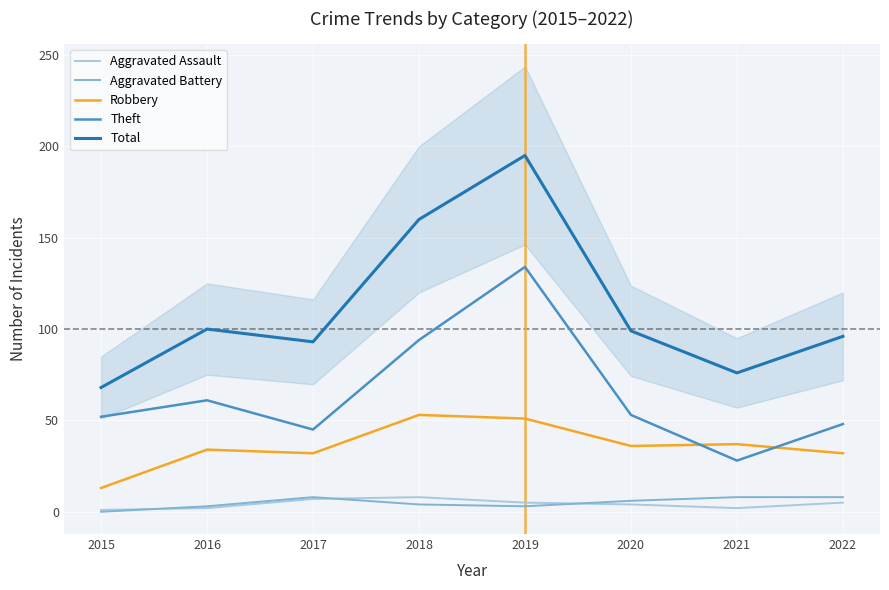

Reading left to right, transcribe all the data shown in this chart.

Aggravated Assault: 2015=1	2016=2	2017=7	2018=8	2019=5	2020=4	2021=2	2022=5
Aggravated Battery: 2015=0	2016=3	2017=8	2018=4	2019=3	2020=6	2021=8	2022=8
Robbery: 2015=13	2016=34	2017=32	2018=53	2019=51	2020=36	2021=37	2022=32
Theft: 2015=52	2016=61	2017=45	2018=94	2019=134	2020=53	2021=28	2022=48
Total: 2015=68	2016=100	2017=93	2018=160	2019=195	2020=99	2021=76	2022=96